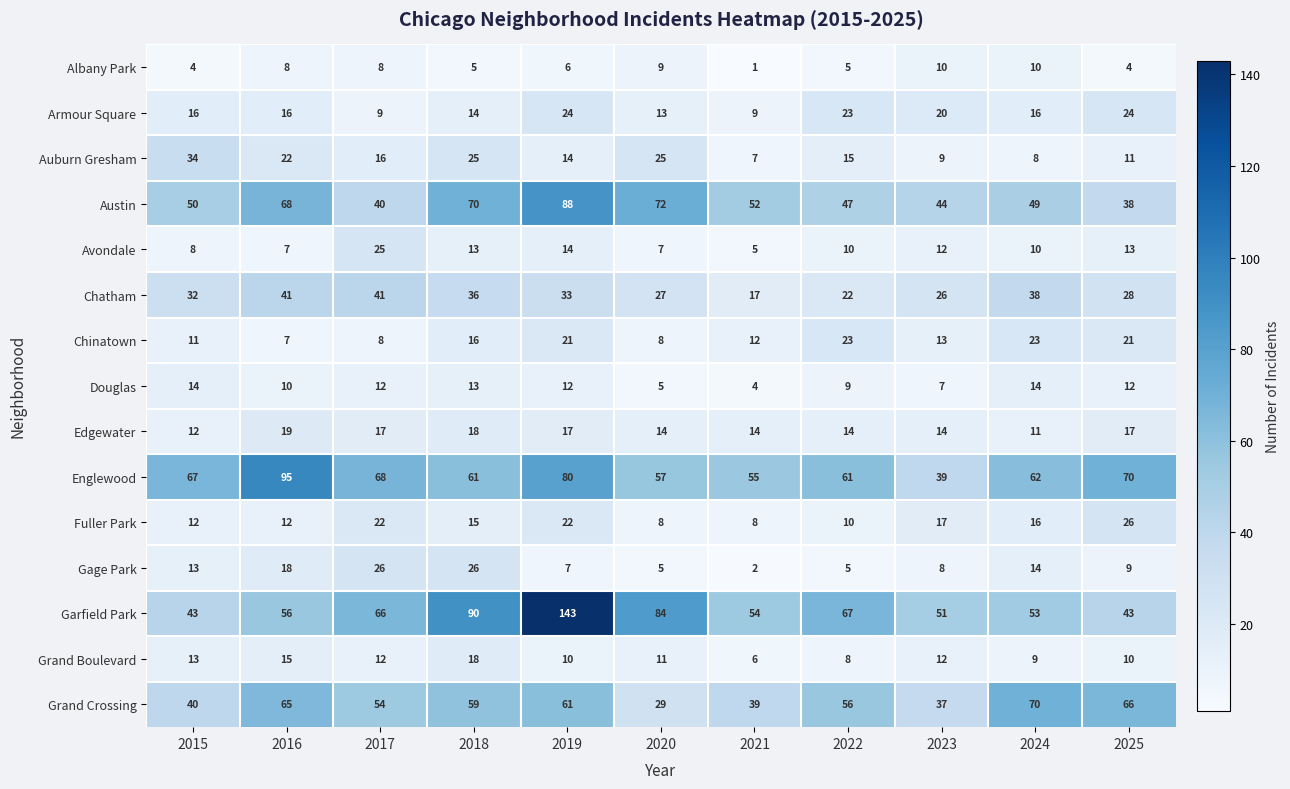

Which series has the largest total across all categories?

Garfield Park